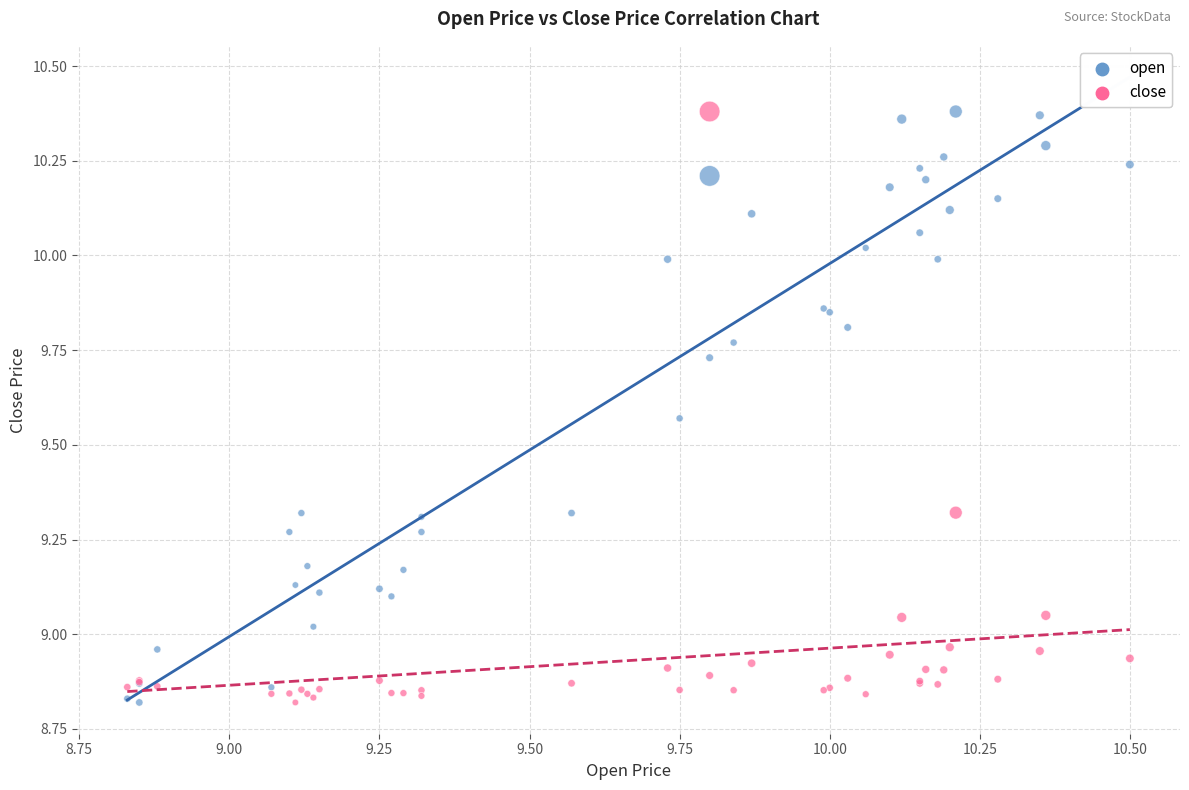

What are all the series names shown in the legend?

open, close